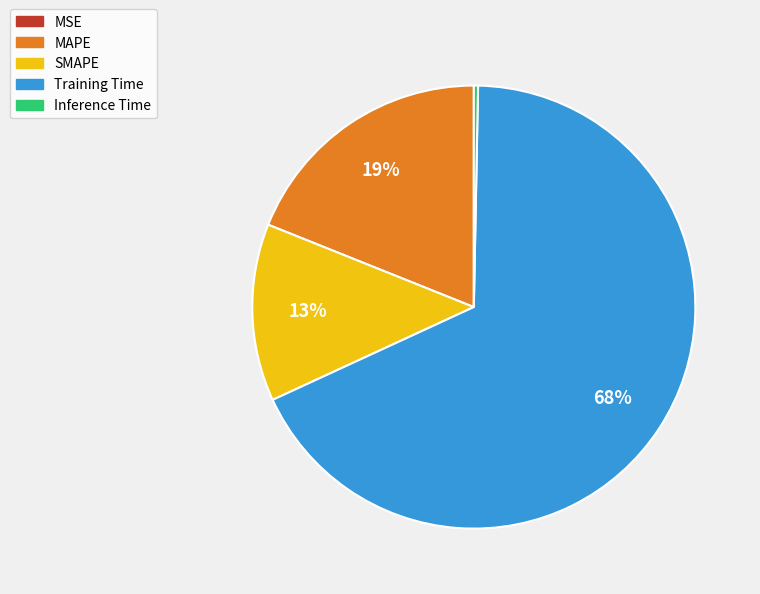

What percentage is the Training Time slice, to the nearest percent?

68%